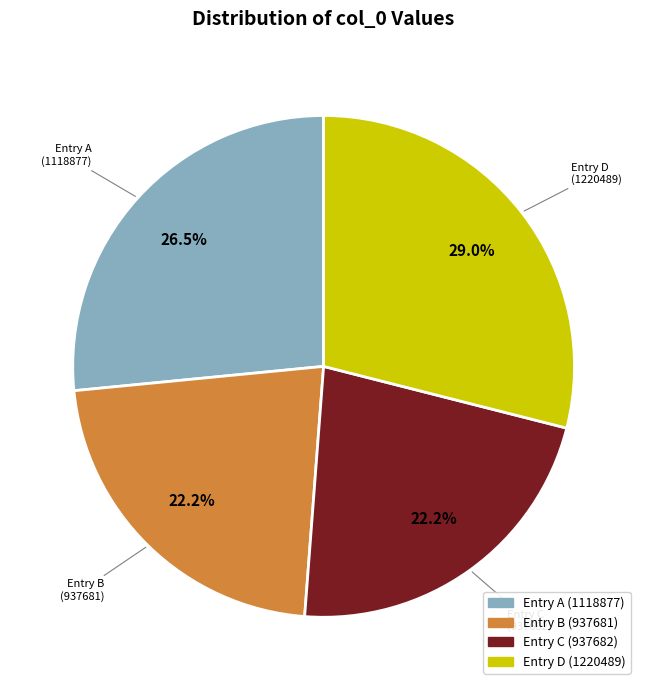

Between Entry D (1220489) and Entry A (1118877), which is larger?

Entry D (1220489)